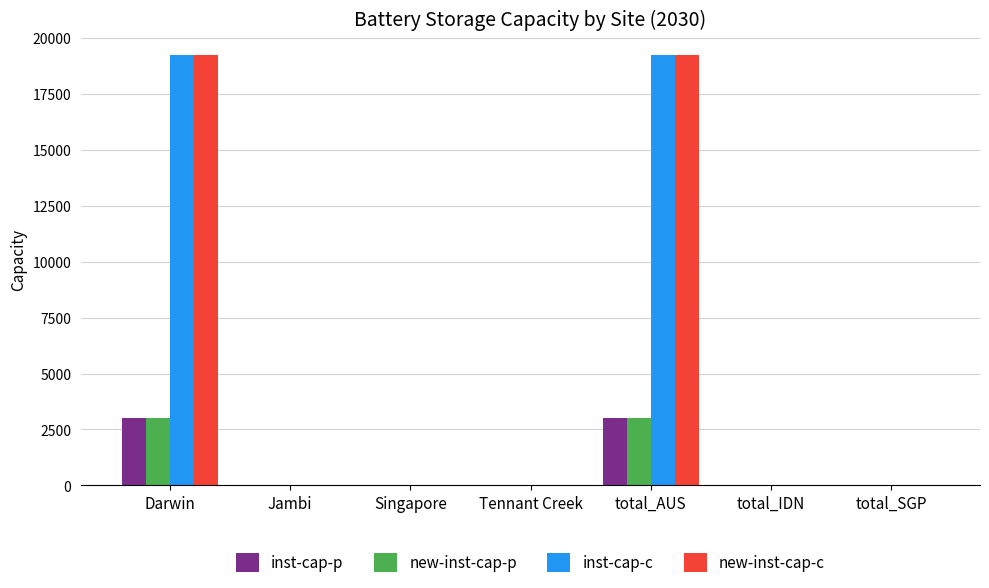

Reading left to right, extract all data points from this chart.

inst-cap-p: 3009.7	0.0	0.0	0.0	3009.7	0.0	0.0
new-inst-cap-p: 3009.7	0.0	0.0	0.0	3009.7	0.0	0.0
inst-cap-c: 19237.7	0.0	0.0	0.0	19237.7	0.0	0.0
new-inst-cap-c: 19237.7	0.0	0.0	0.0	19237.7	0.0	0.0